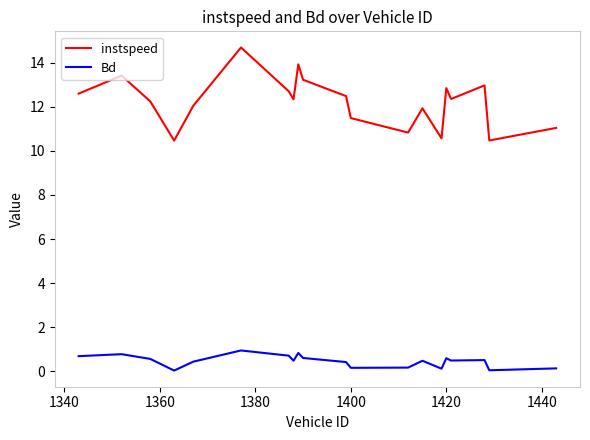

List the series in order of their overall mean, highest first.

instspeed, Bd